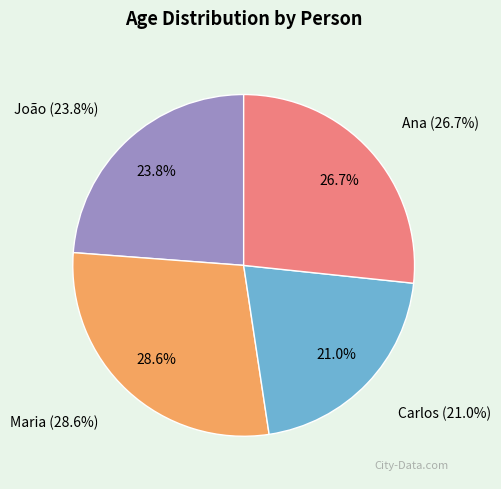

Is it true that Carlos is 13% of the pie?

False